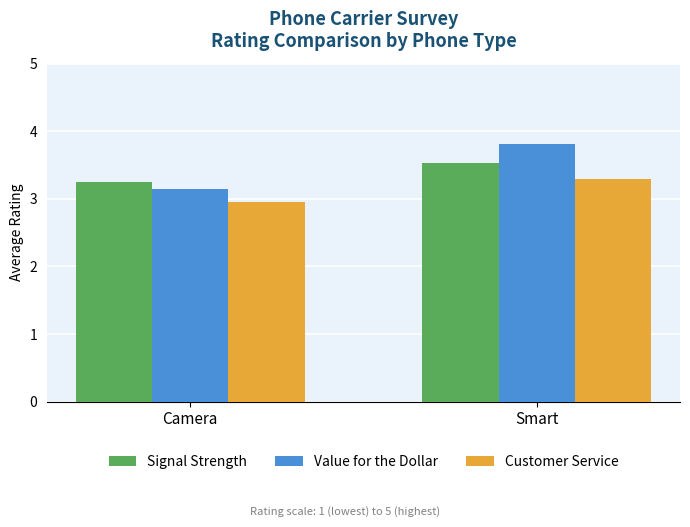

What is the maximum value for Value for the Dollar?

3.8